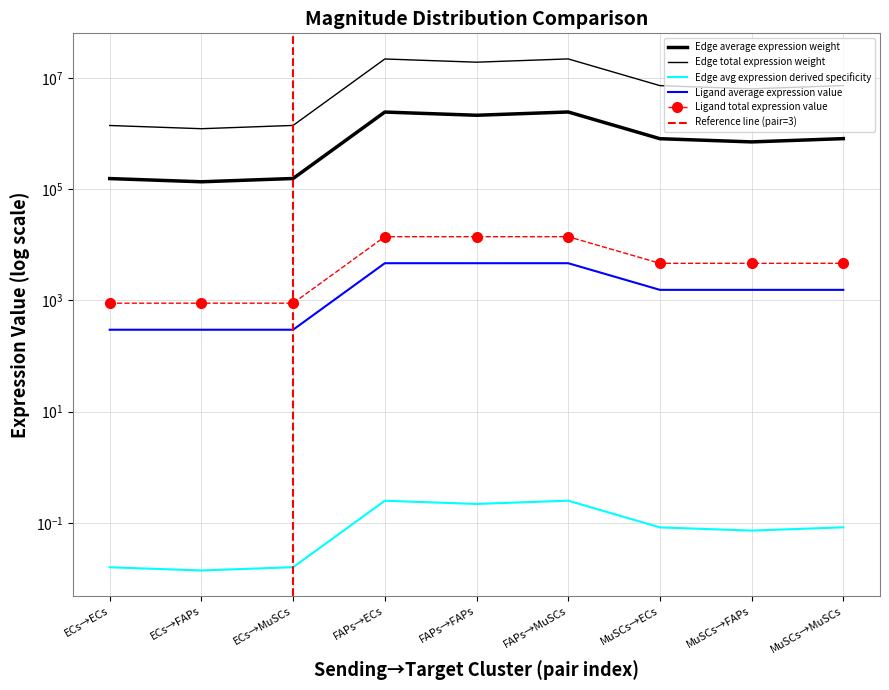

Is it true that Edge average expression weight equals 259494.3 at ECs→MuSCs?

False